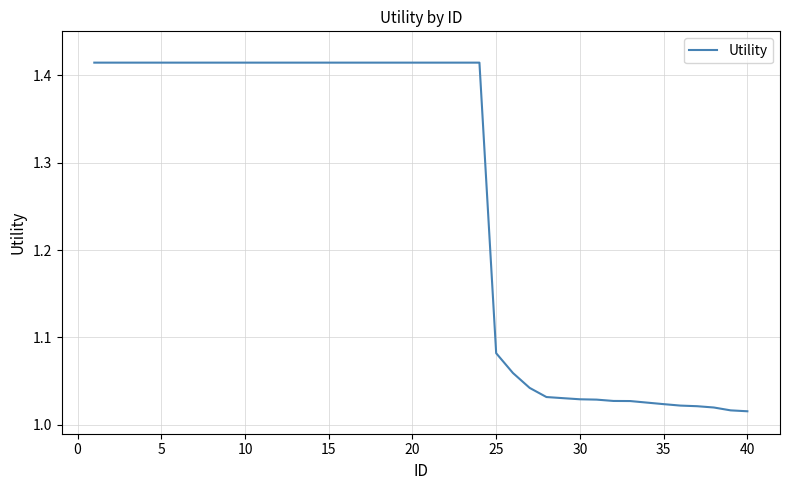

How many lines are shown in the chart?

1